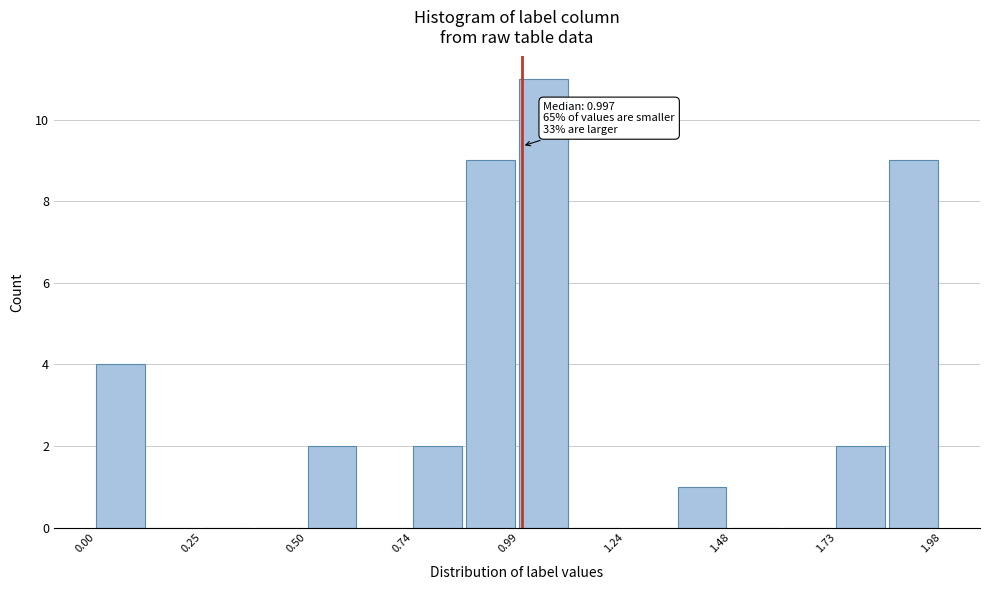

Read against the x-axis, roughly where is the centre of the tallest bar?

1.05